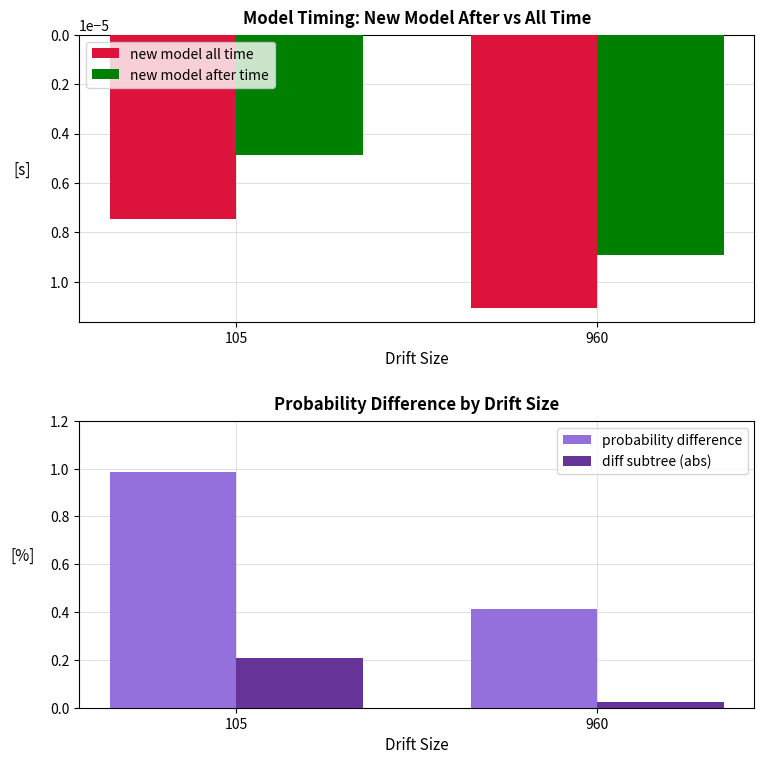

Reading left to right, list all the values displayed in this chart.

new model all time: 0.0	0.0
new model after time: 0.0	0.0
probability difference: 1.0	0.4
diff subtree (abs): 0.2	0.0